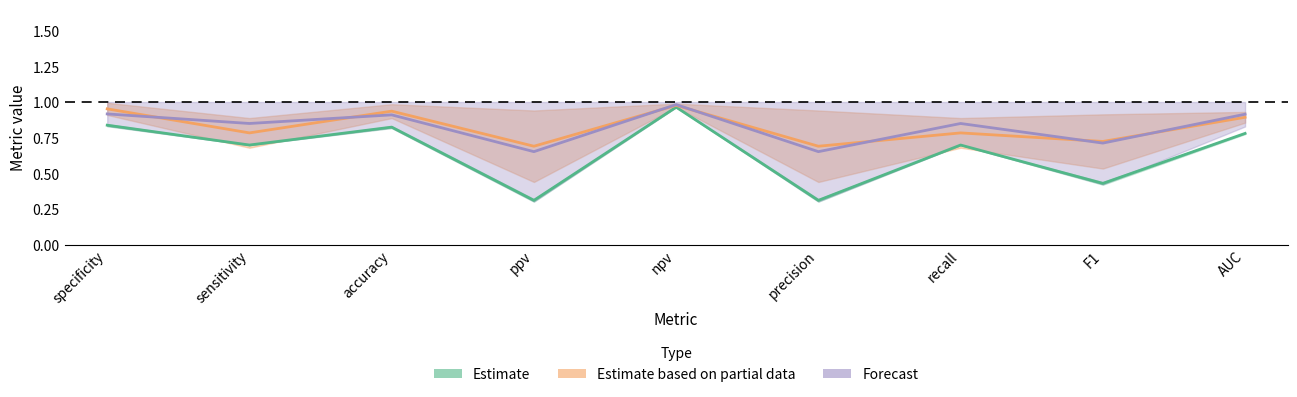

Is it true that Forecast equals 0.8 at sensitivity?

True